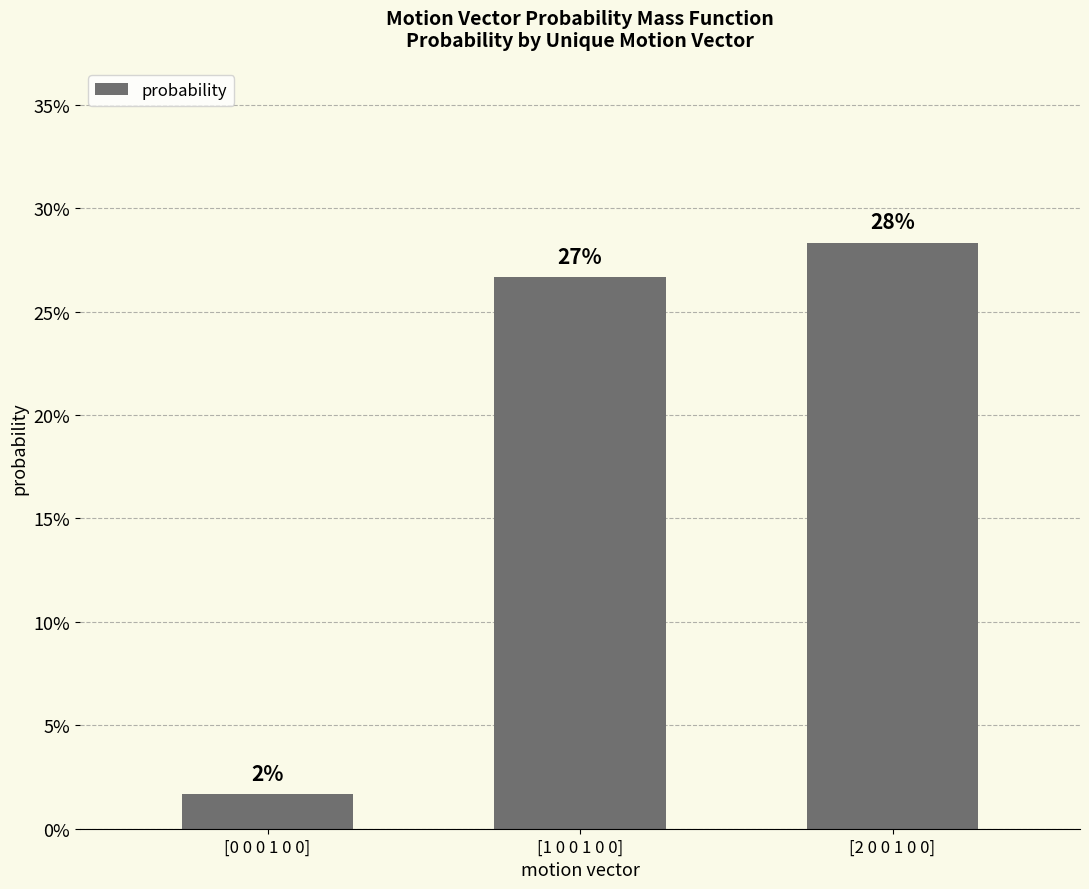

Does the chart contain any negative values?

No